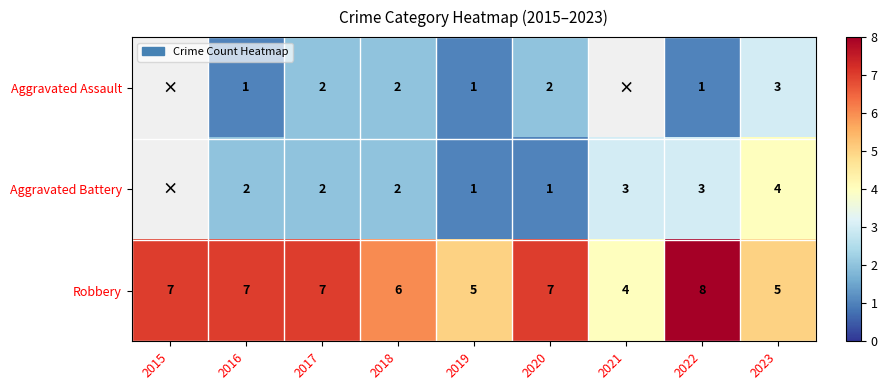

The Aggravated Assault series shows 2 at 2016. True or false?

False